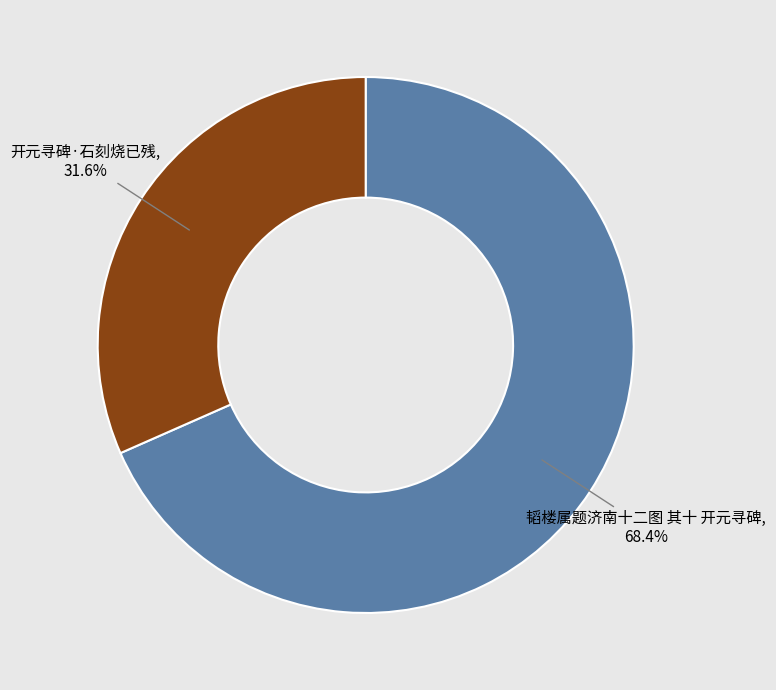

Is there a majority slice in this chart?

Yes